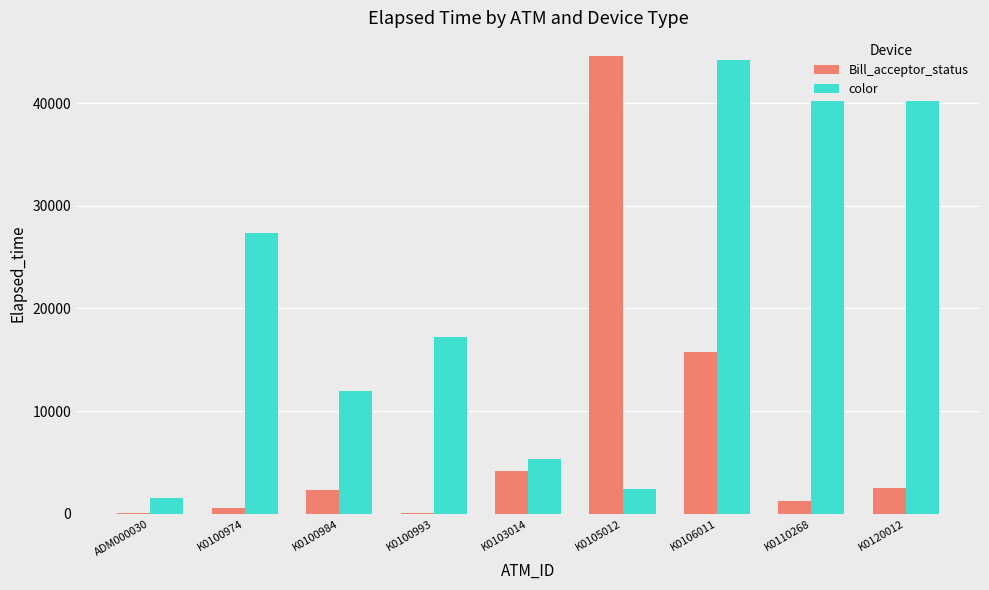

What is the label of the 4th bar from the left?

K0100993